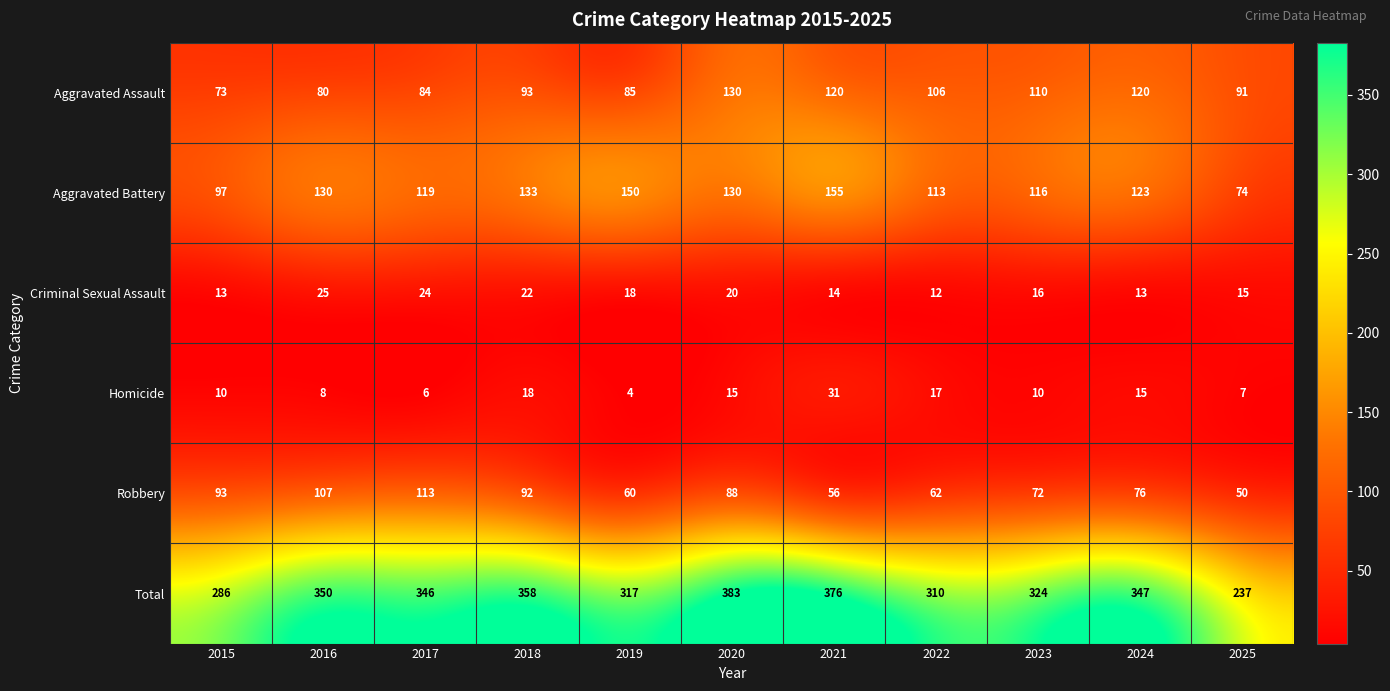

Which series has the largest total across all categories?

Total